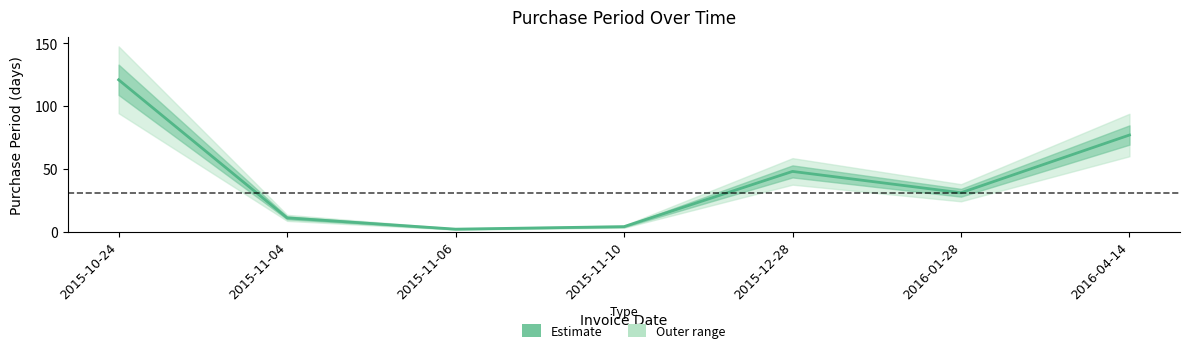

List the labels in order of value, smallest first.

2015-11-06, 2015-11-10, 2015-11-04, 2016-01-28, 2015-12-28, 2016-04-14, 2015-10-24